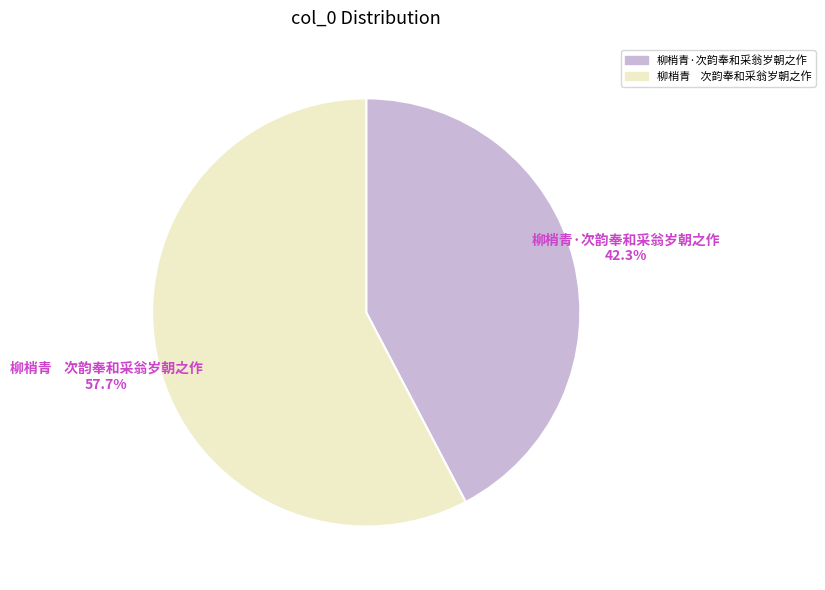

Do 柳梢青·次韵奉和采翁岁朝之作 and 柳梢青 次韵奉和采翁岁朝之作 together represent more than half of the pie?

Yes